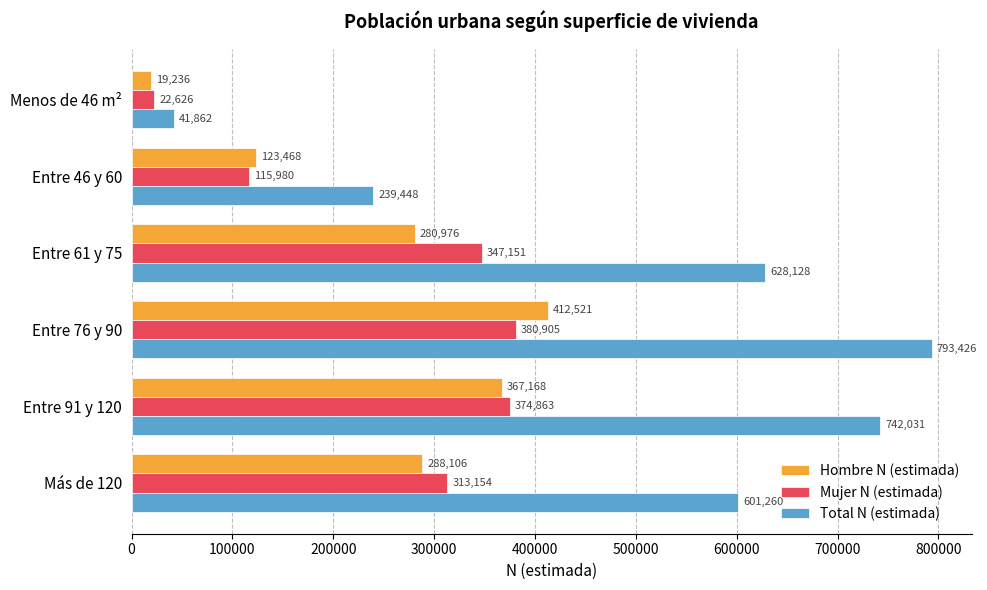

At which label is Mujer N (estimada) closest to 201765?

Entre 46 y 60